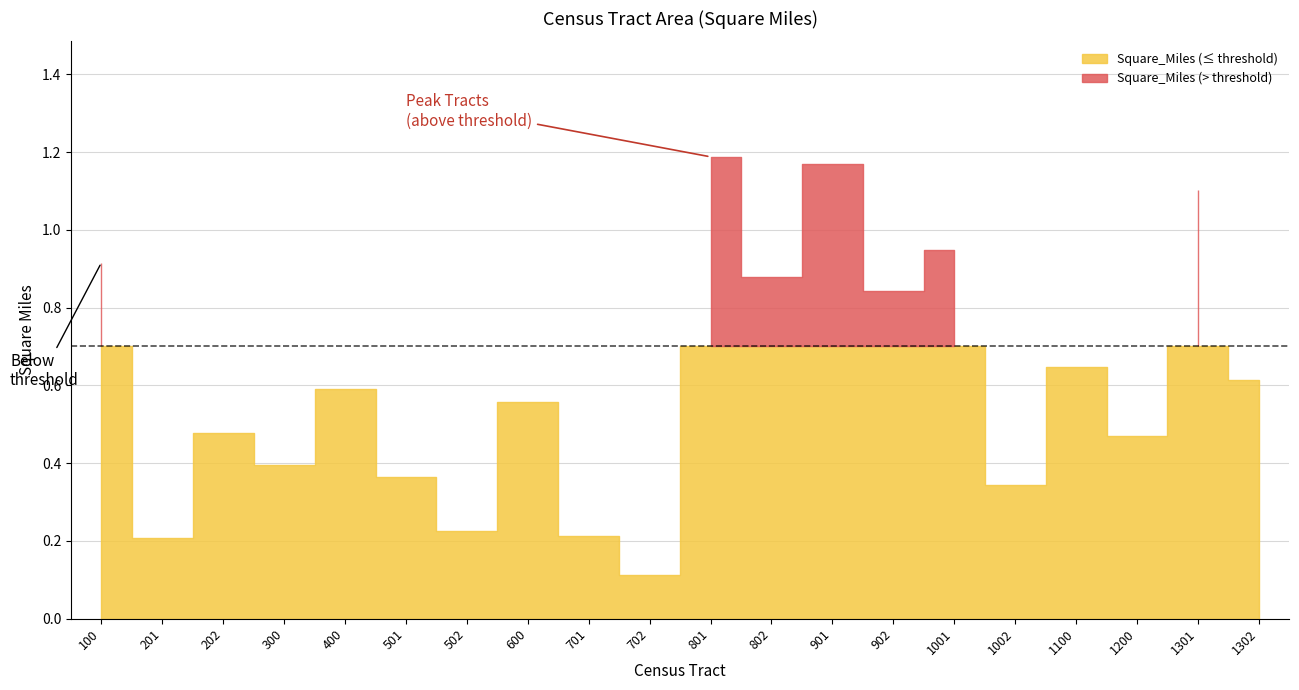

At which label is the value closest to 0?

702